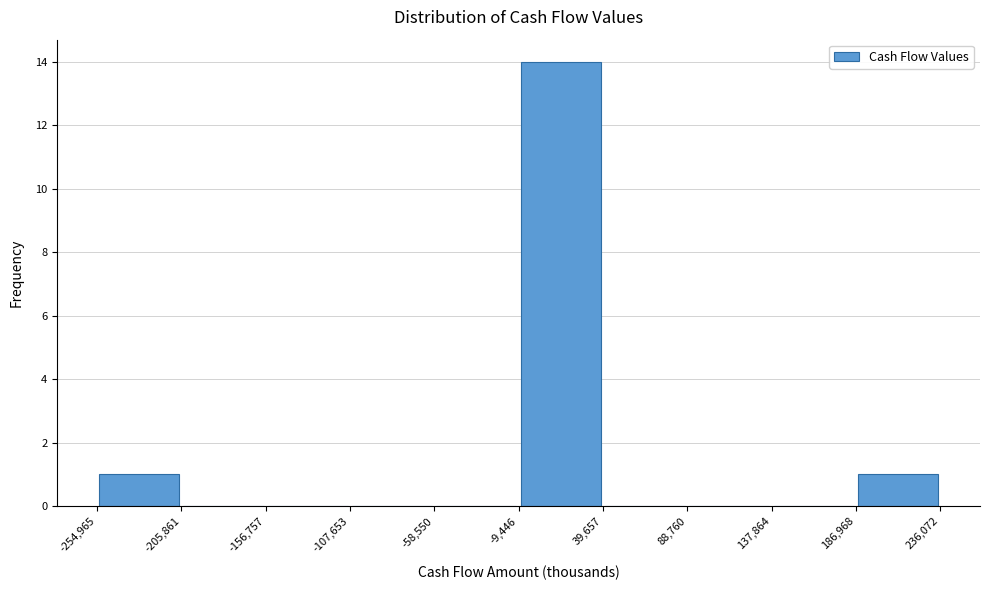

Reading left to right, transcribe this chart: for each bar, give the range it covers on the x-axis and its height. The values are not printed on the chart, so give them approximately, as read against the axis.

-254,965 to -205,861: 1
-205,861 to -156,757: 0
-156,757 to -107,653: 0
-107,653 to -58,550: 0
-58,550 to -9,446: 0
-9,446 to 39,657: 14
39,657 to 88,760: 0
88,760 to 137,864: 0
137,864 to 186,968: 0
186,968 to 236,072: 1